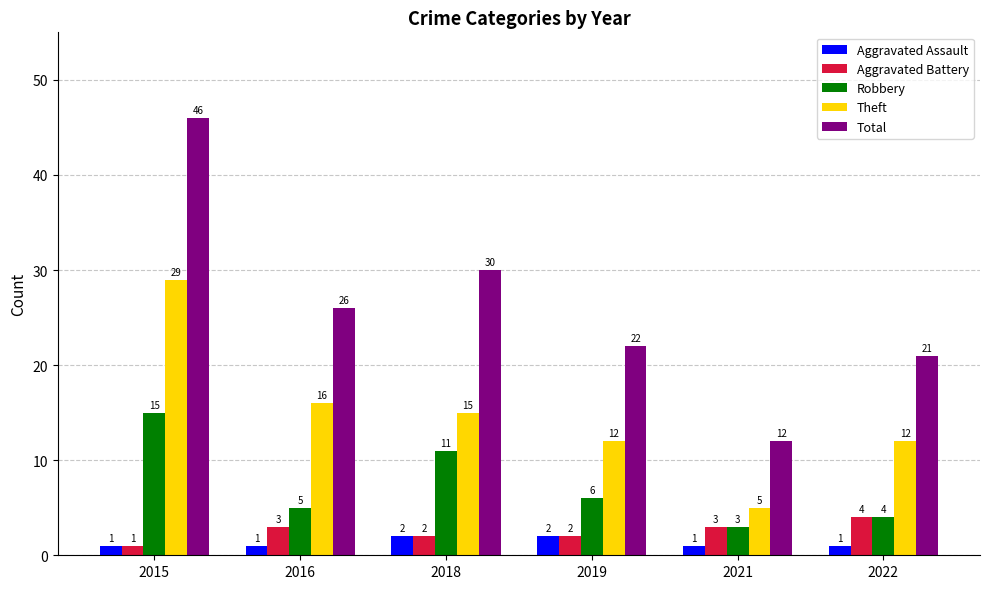

Count the number of categories in the chart.

6